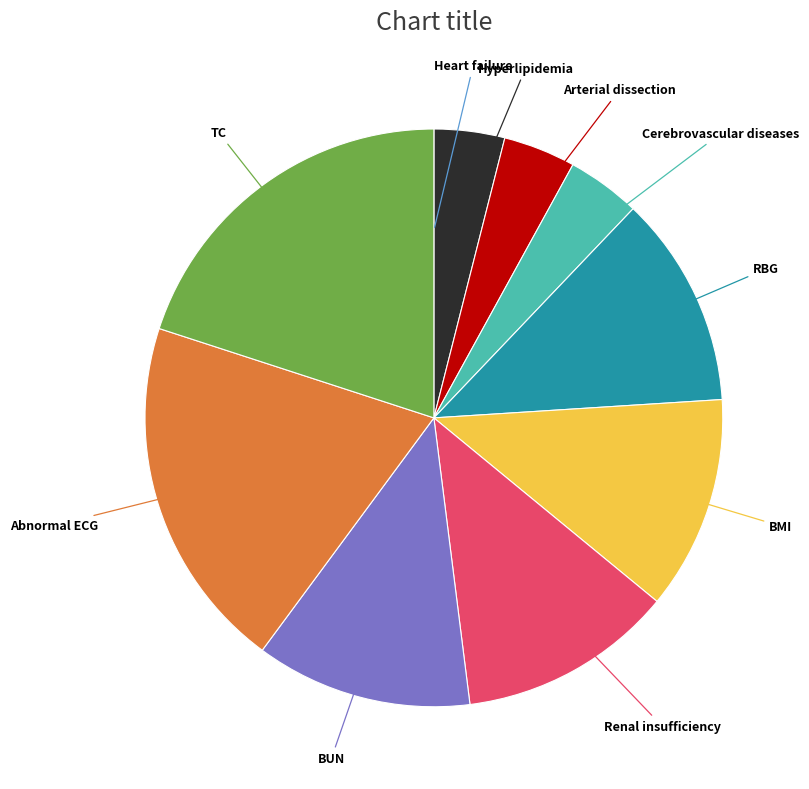

Is there a majority slice in this chart?

No